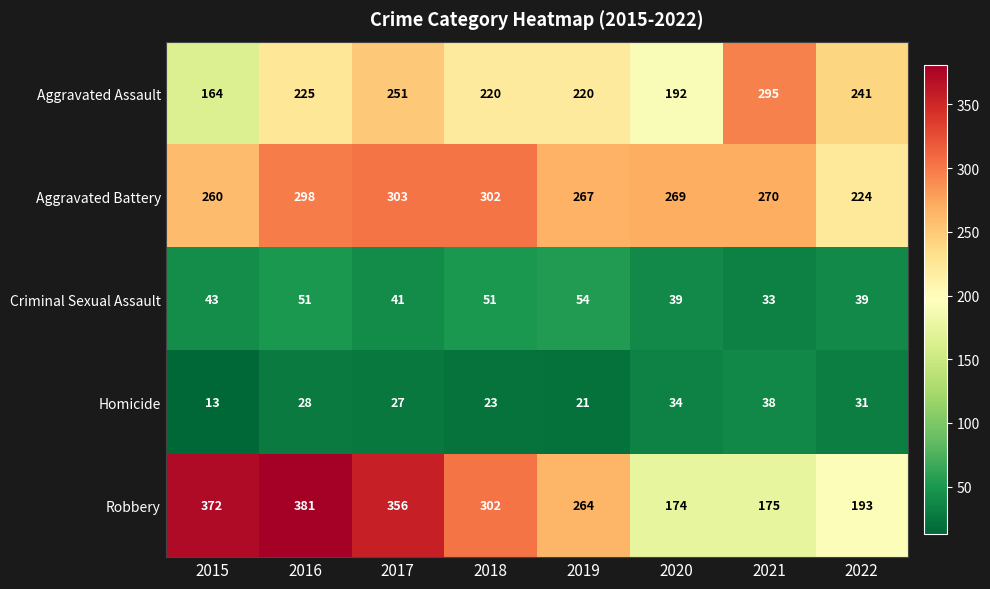

Which series has the widest spread of values?

Robbery